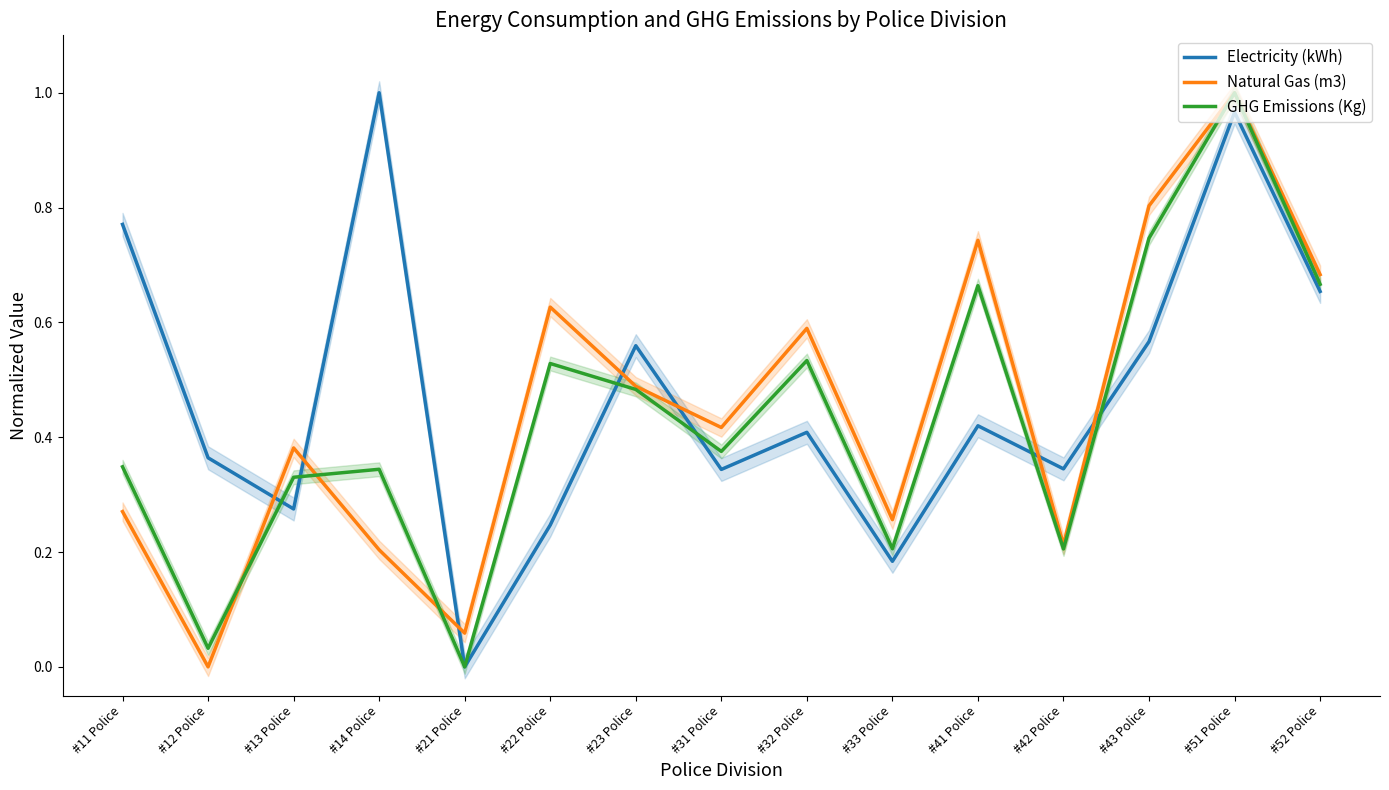

At which label does Natural Gas (m3) reach its minimum?

#12 Police